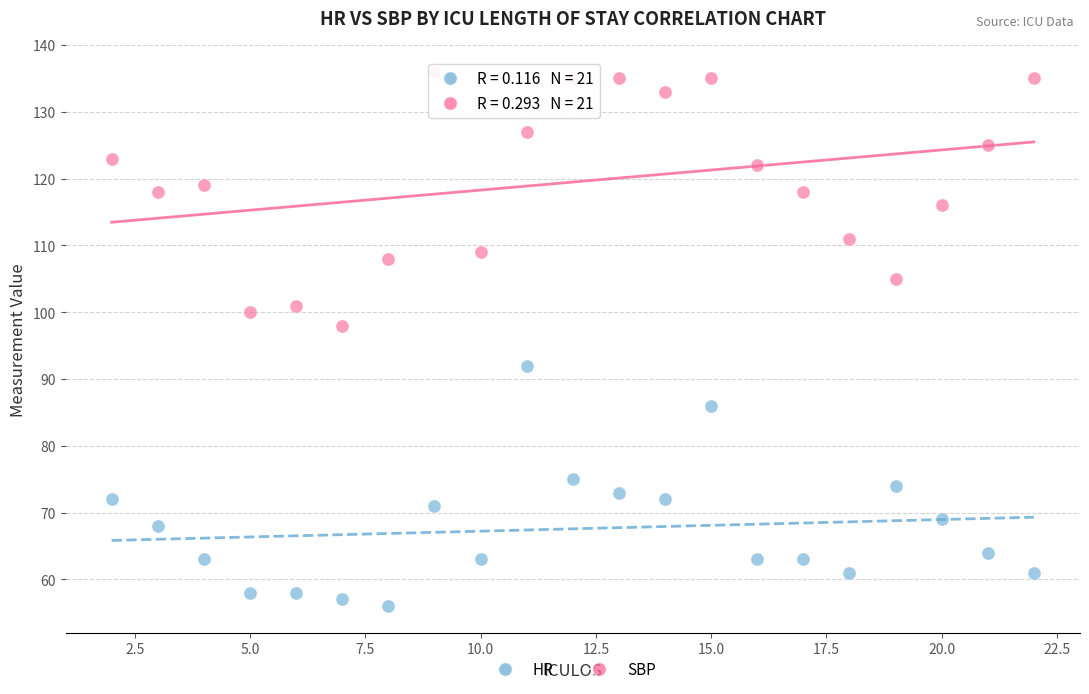

Which series contains the lowest Y value?

HR